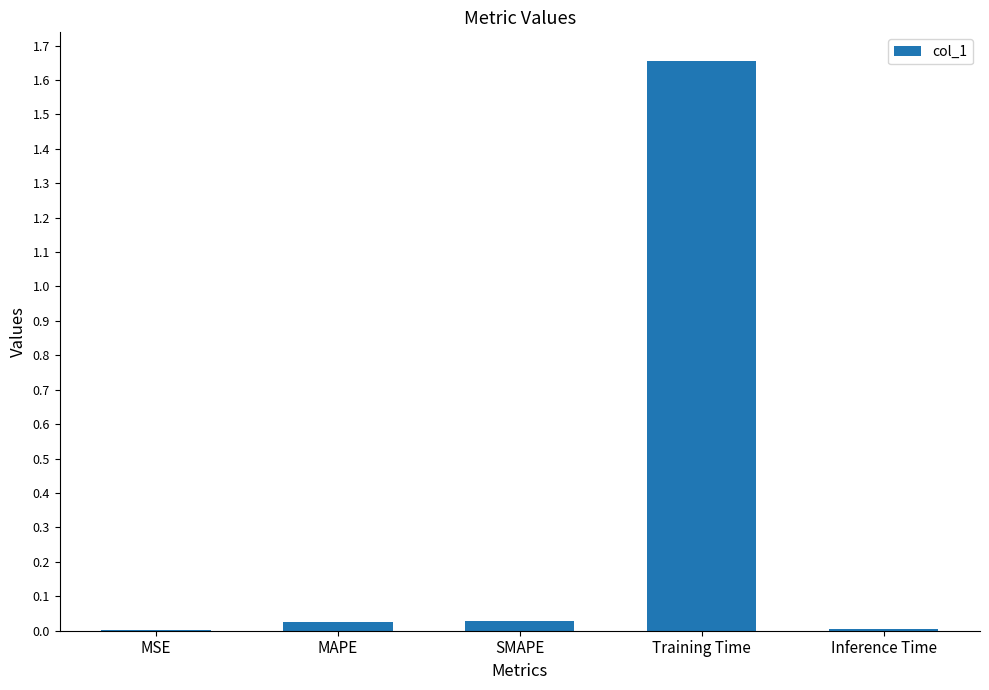

How many series are shown in this chart?

1